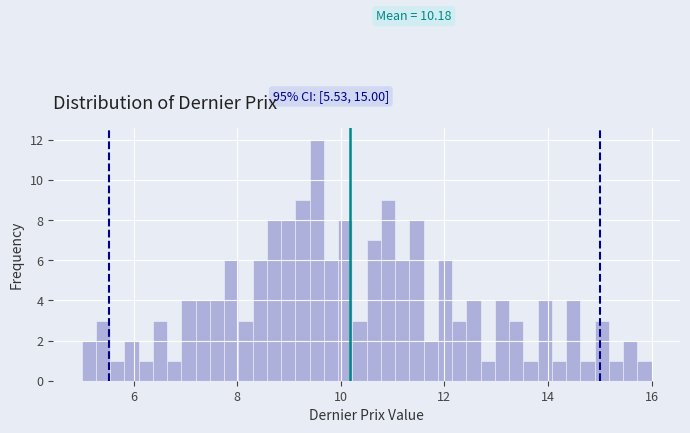

Read against the x-axis, roughly where is the centre of the tallest bar?

9.6